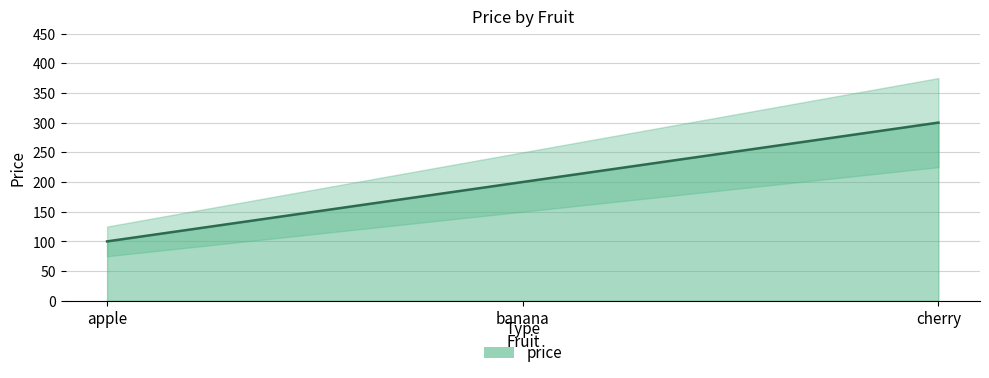

Where does the data first go above 200?

cherry